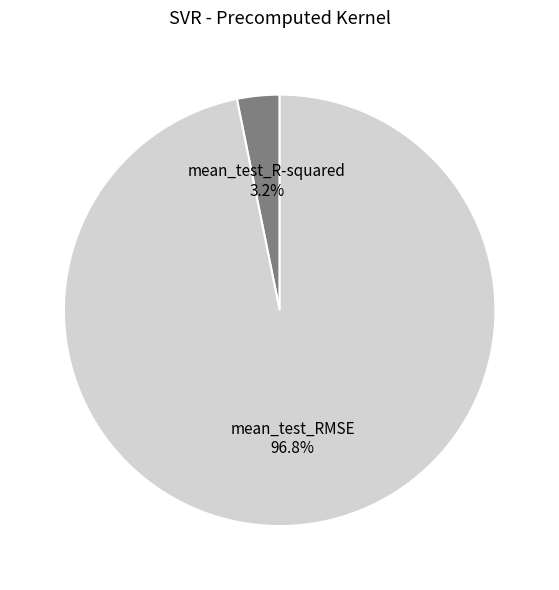

True or false: mean_test_R-squared accounts for 3% of the total.

True